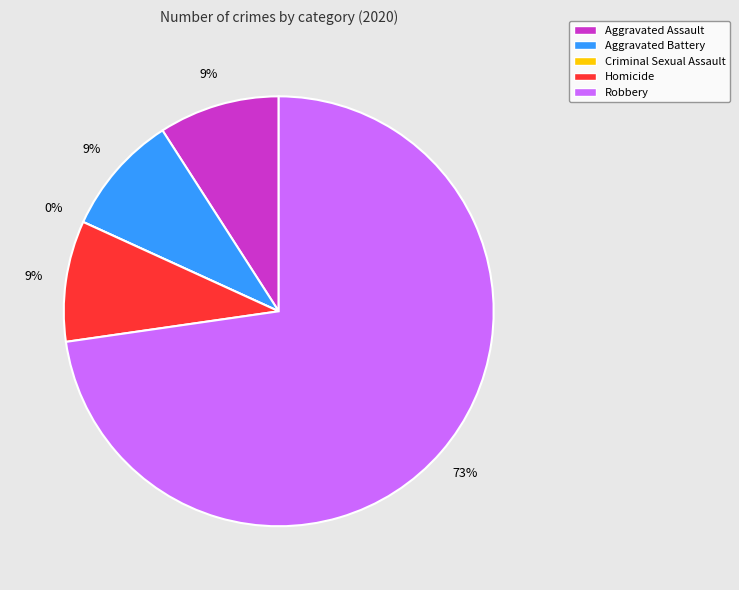

What percentage is the Aggravated Battery slice, to the nearest percent?

9%